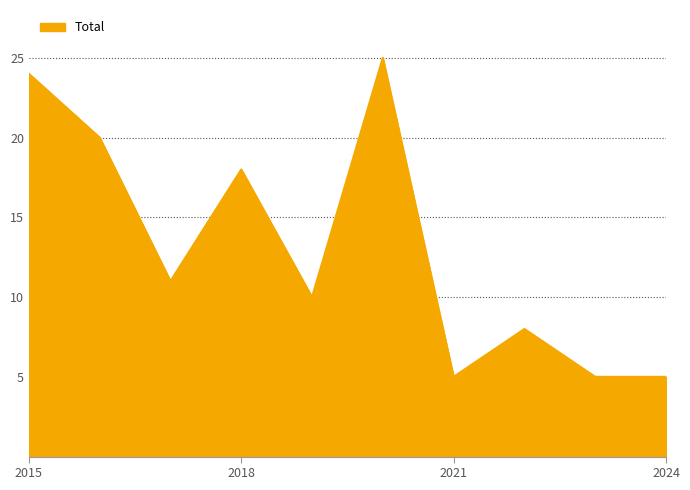

What is the difference between the second highest and second lowest values?

19